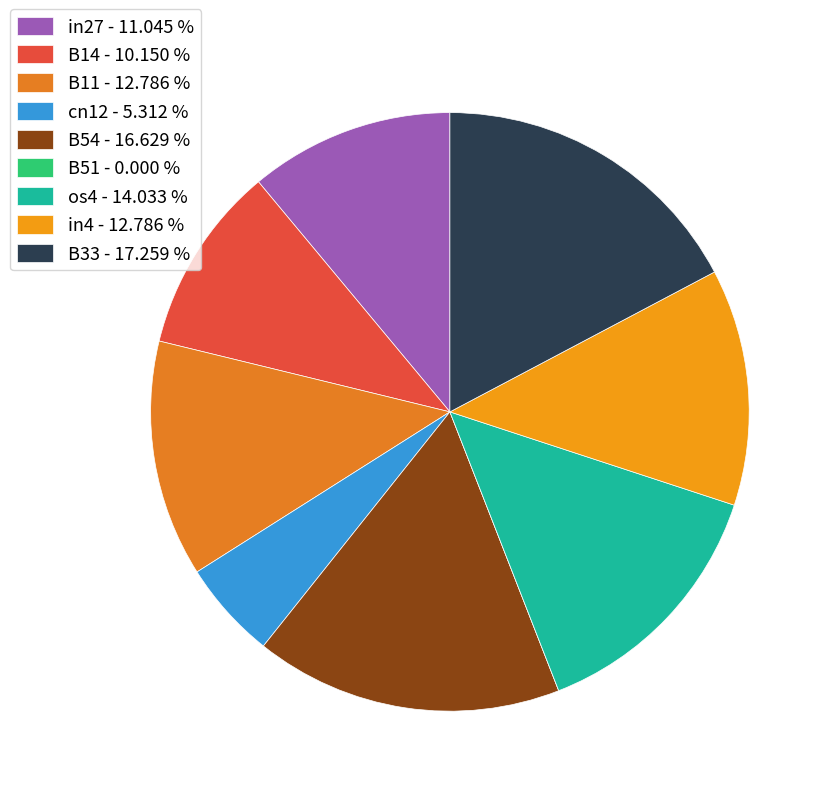

How many segments does this pie chart have?

9